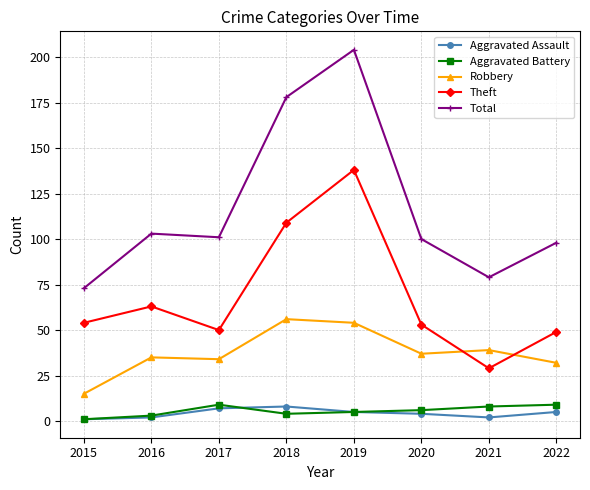

What value does the Theft series have at 2019, to the nearest 5?

140